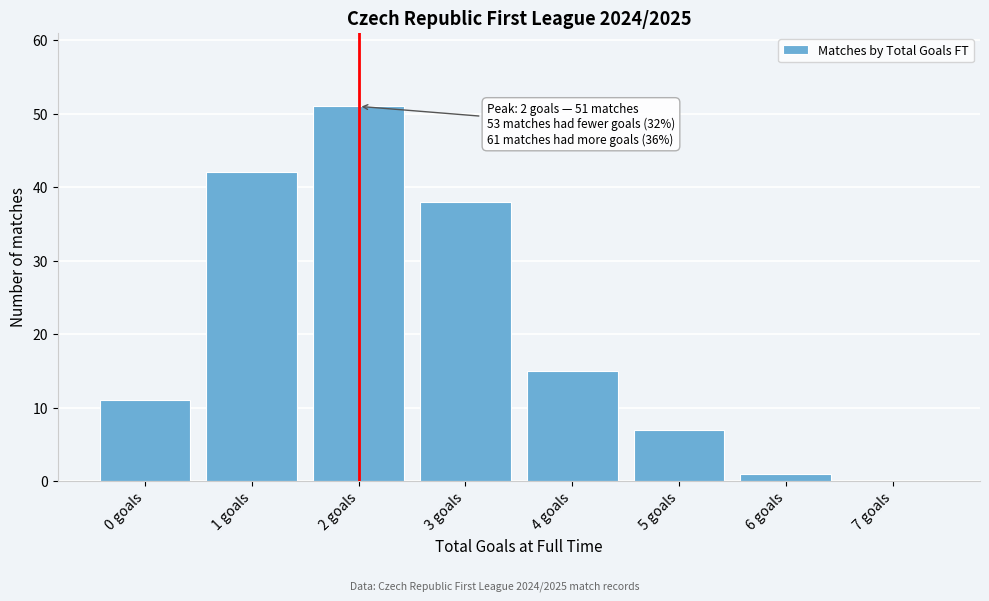

Reading right to left, list all the values displayed in this chart.

7 goals=0	6 goals=1	5 goals=7	4 goals=15	3 goals=38	2 goals=51	1 goals=42	0 goals=11